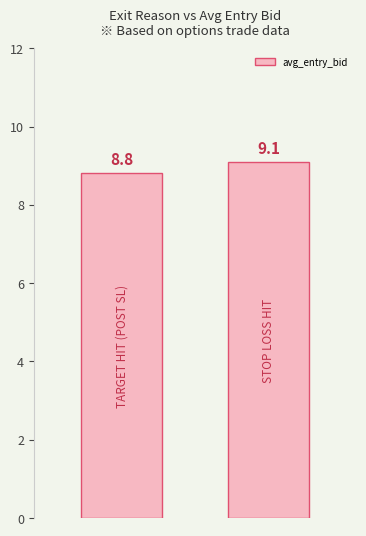

What is the smallest value displayed?

8.8